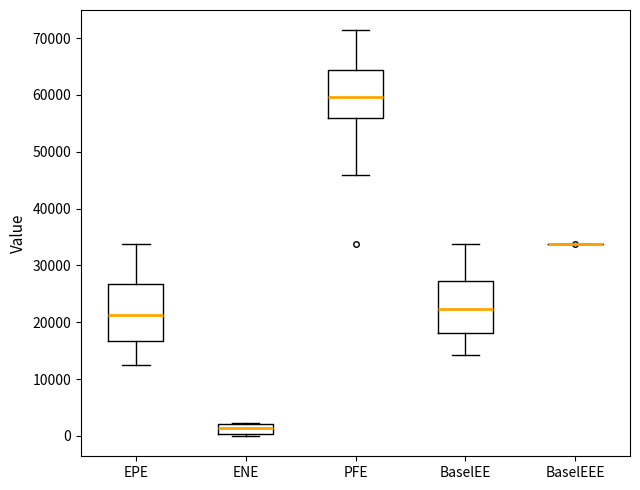

Reading left to right, transcribe this box plot: for each box, give where its median line is, the range the box spans, and where its two whiskers end, as read against the y-axis. The values are not printed on the chart, so give them approximately, as read against the axis.

EPE: median 21000, box 17000 to 27000, whiskers 13000 to 34000
ENE: median 1000, box 0 to 2000, whiskers 0 (just below the box's lower edge) to 2000
PFE: median 60000, box 56000 to 64000, whiskers 46000 to 71000
BaselEE: median 22000, box 18000 to 27000, whiskers 14000 to 34000
BaselEEE: box collapsed to a line at 34000, whiskers 34000 to 34000